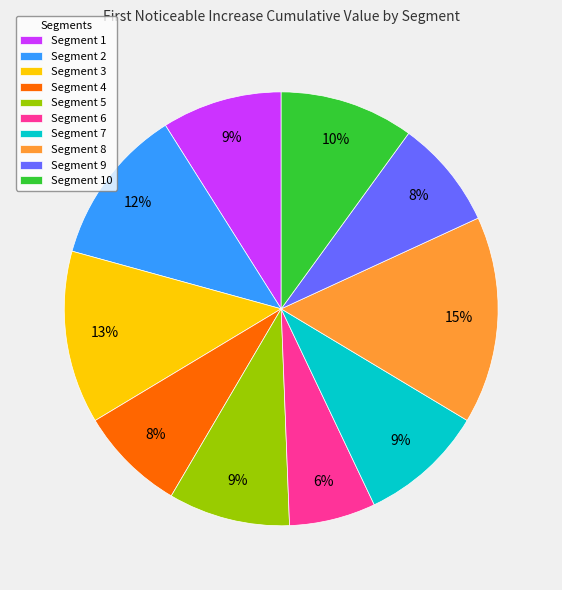

Which category has the biggest portion of the pie?

Segment 8